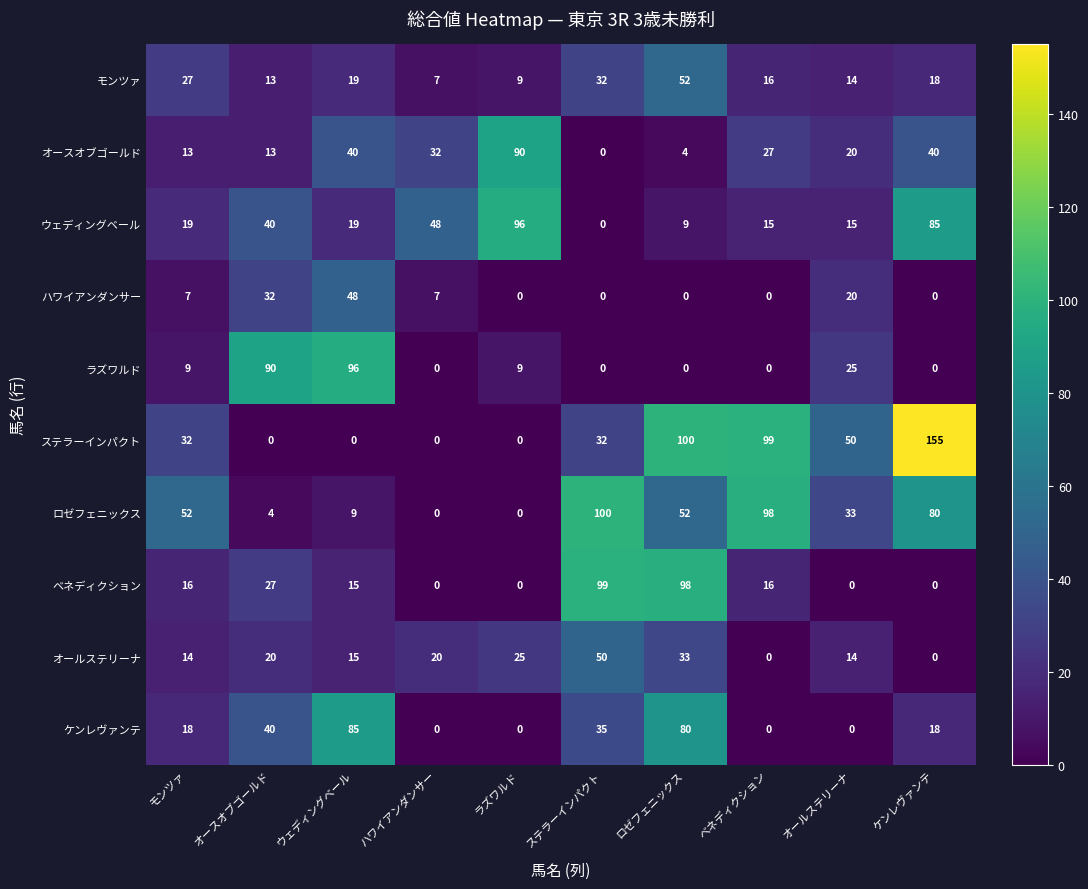

The value of モンツァ at ハワイアンダンサー is 3. True or false?

False